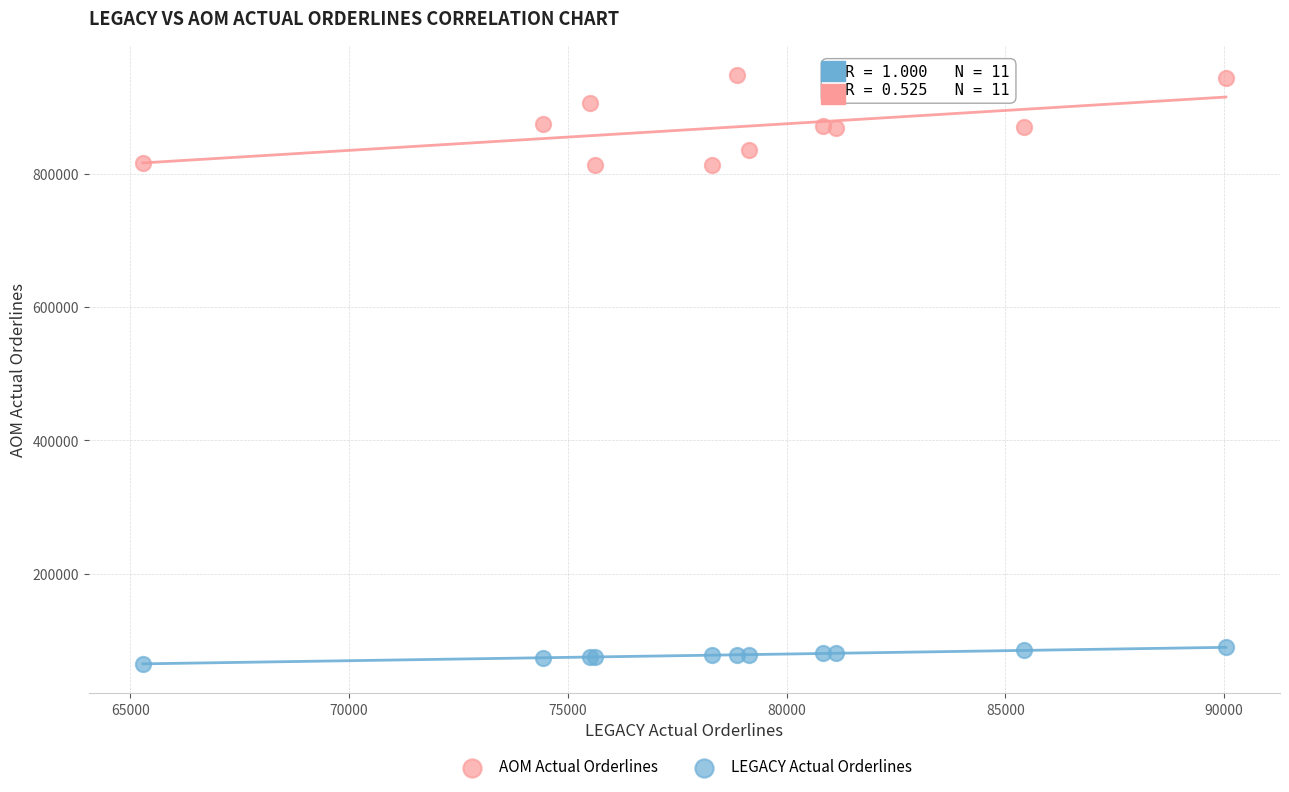

Which series contains the lowest Y value?

LEGACY Actual Orderlines